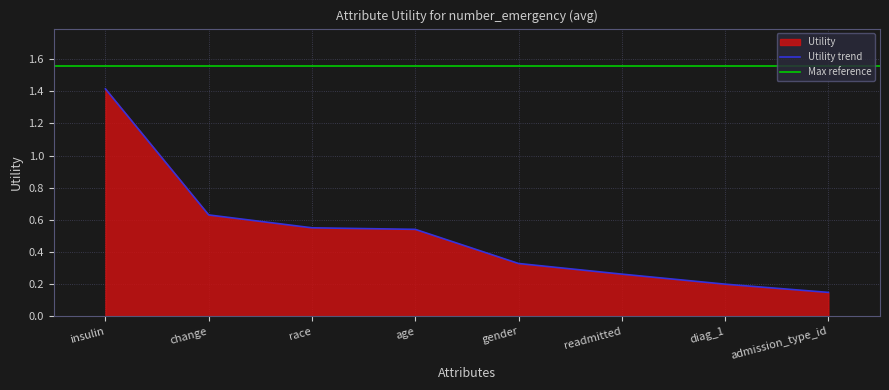

How many values are between 0 and 1?

7